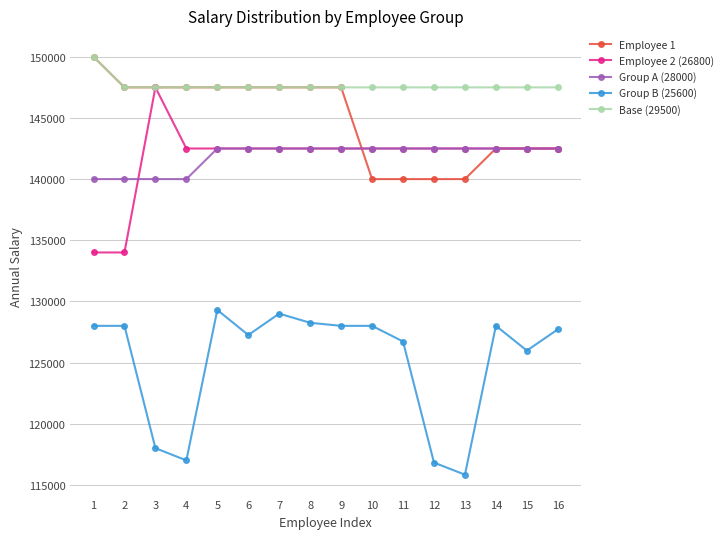

The Group A (28000) series shows 56049 at 13. True or false?

False